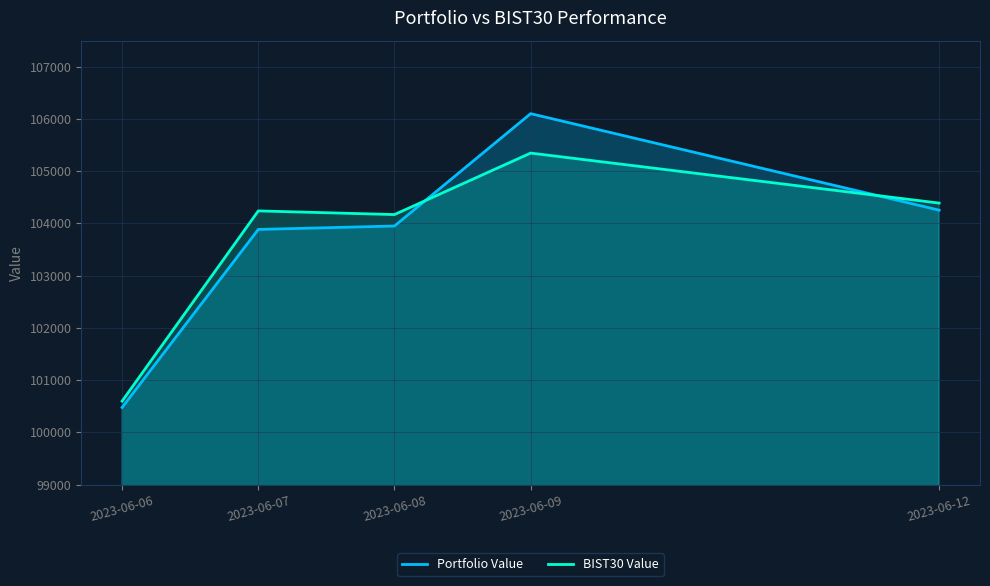

Which series has the largest total across all categories?

BIST30 Value